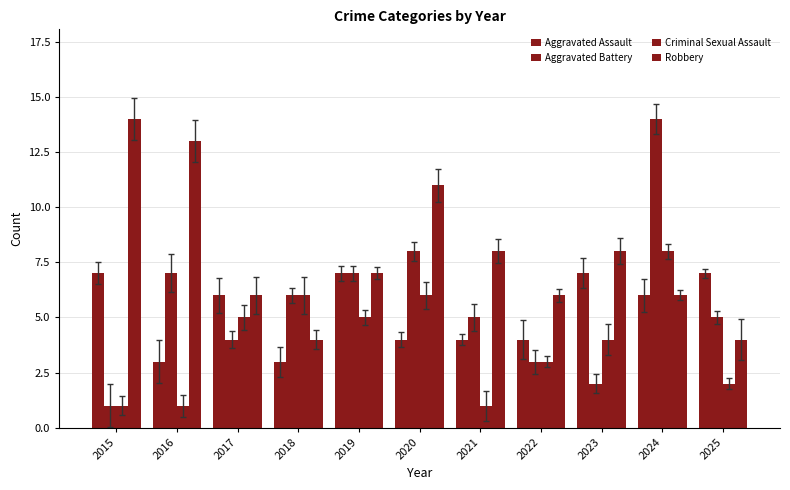

Which has a higher value, 2017 or 2015?

2015